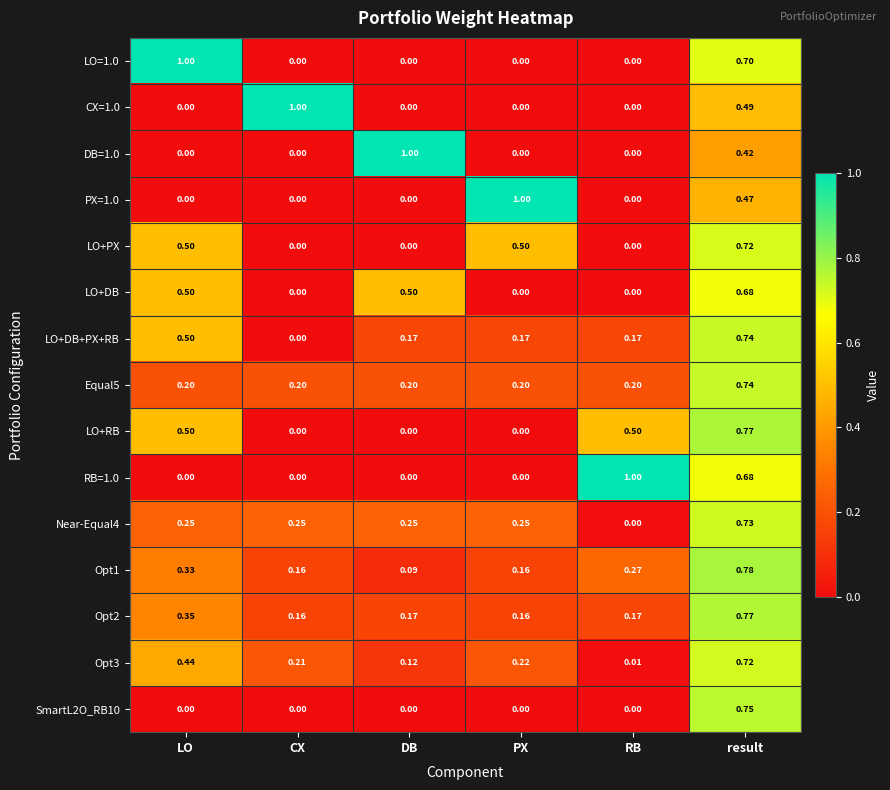

Where is Near-Equal4 nearest to the value 0?

RB